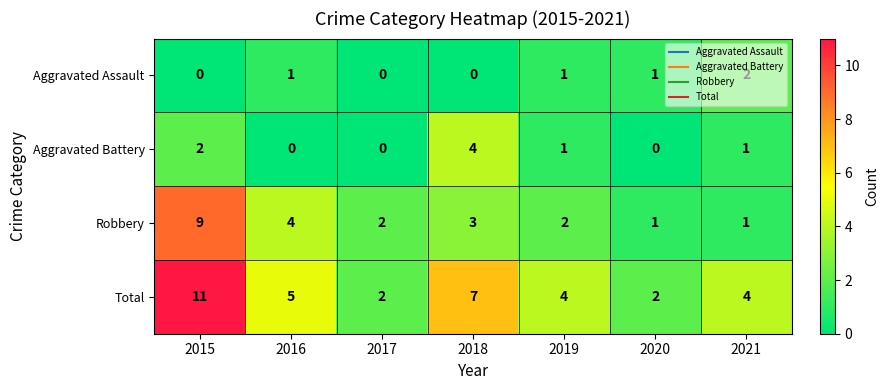

Rank the series by their maximum value, from lowest to highest.

Aggravated Assault, Aggravated Battery, Robbery, Total